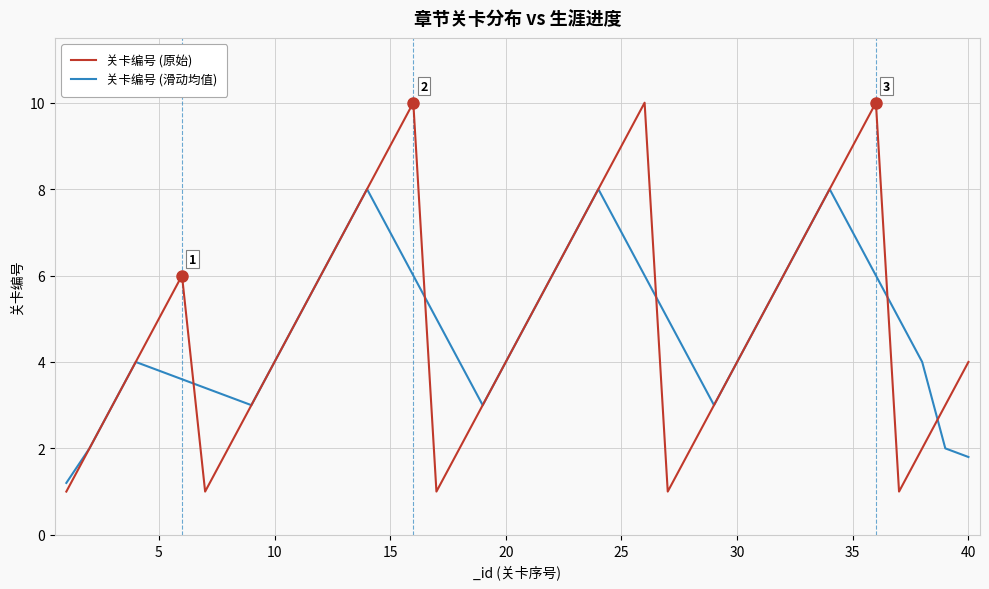

Count the 关卡编号 (原始) values in the range 3 to 7.

21